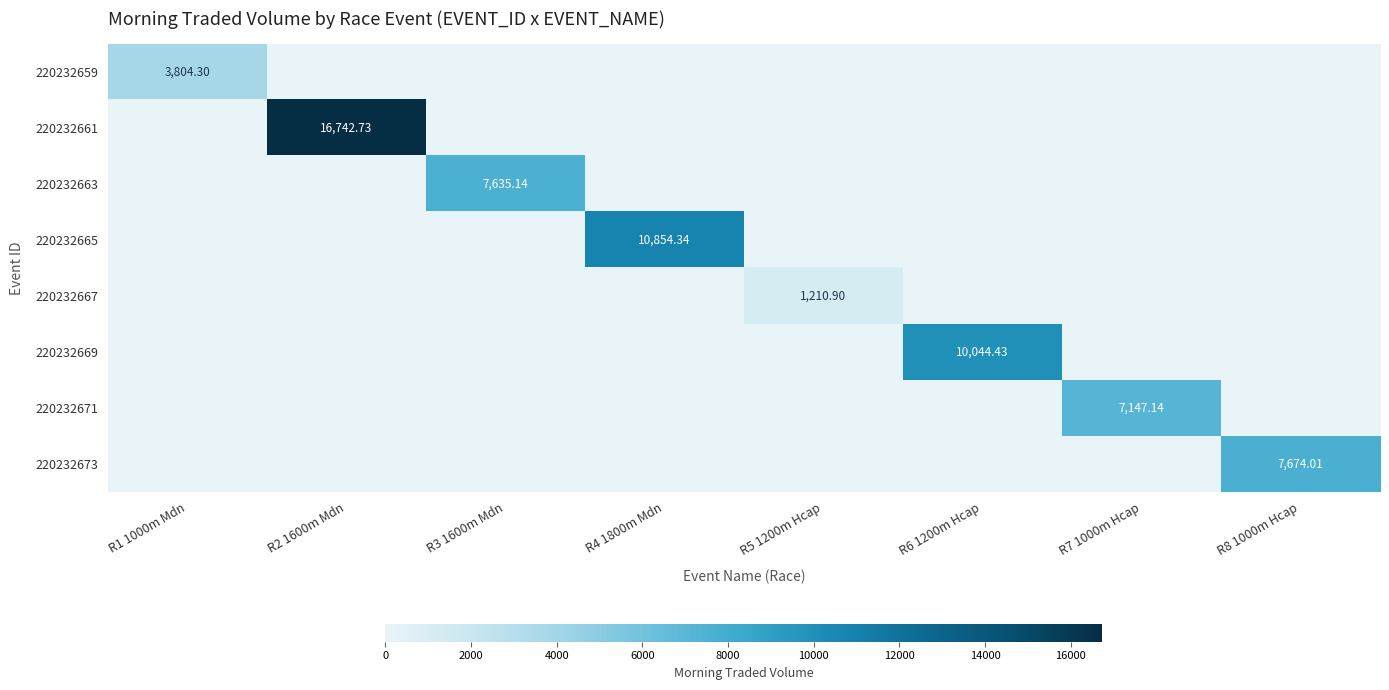

At R2 1600m Mdn, list the series in order from largest to smallest.

220232661, 220232659, 220232663, 220232665, 220232667, 220232669, 220232671, 220232673